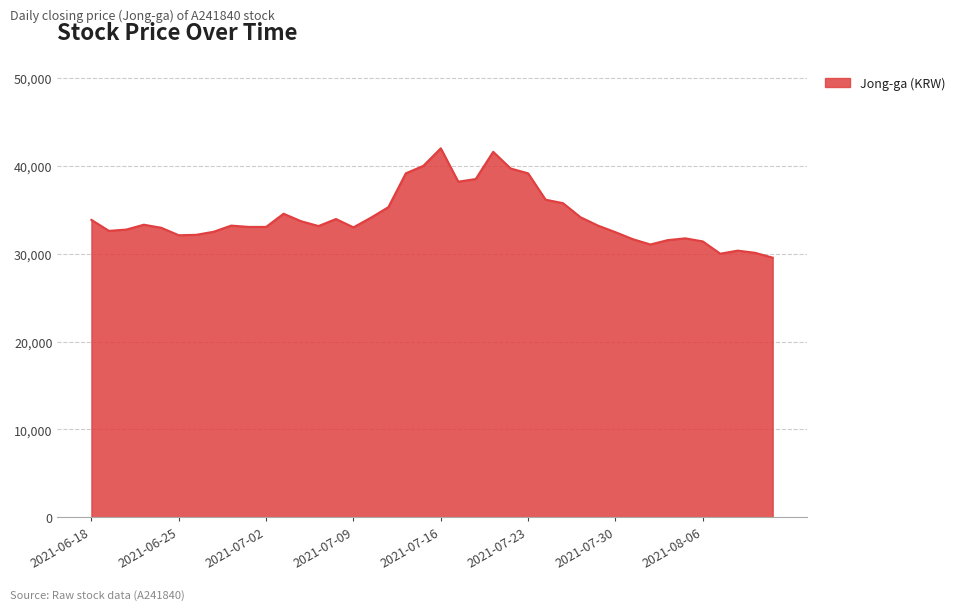

How many distinct data groups are displayed?

1